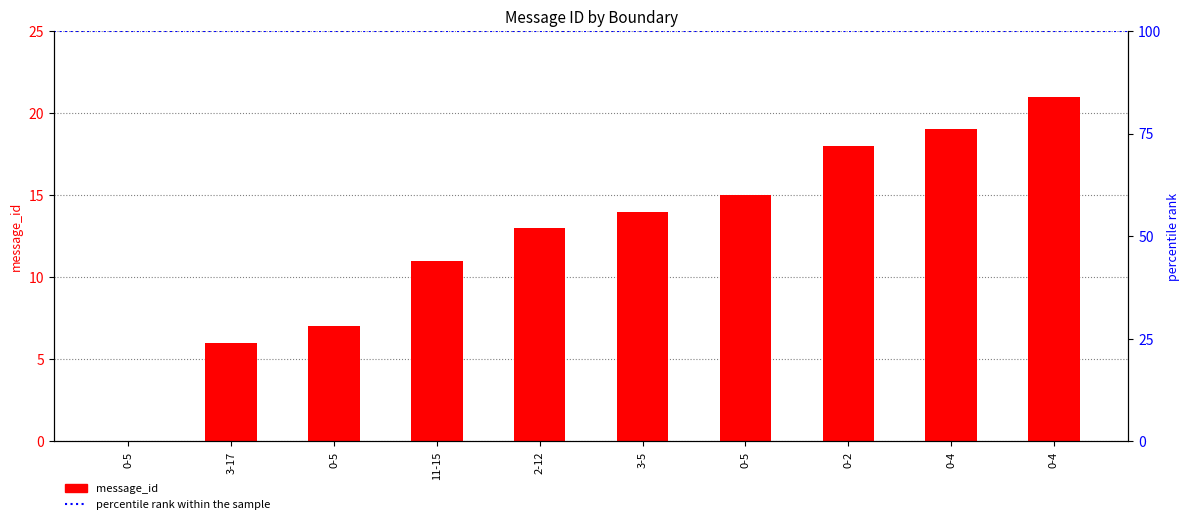

What is the difference between the values at 3-5 and 0-5?

1